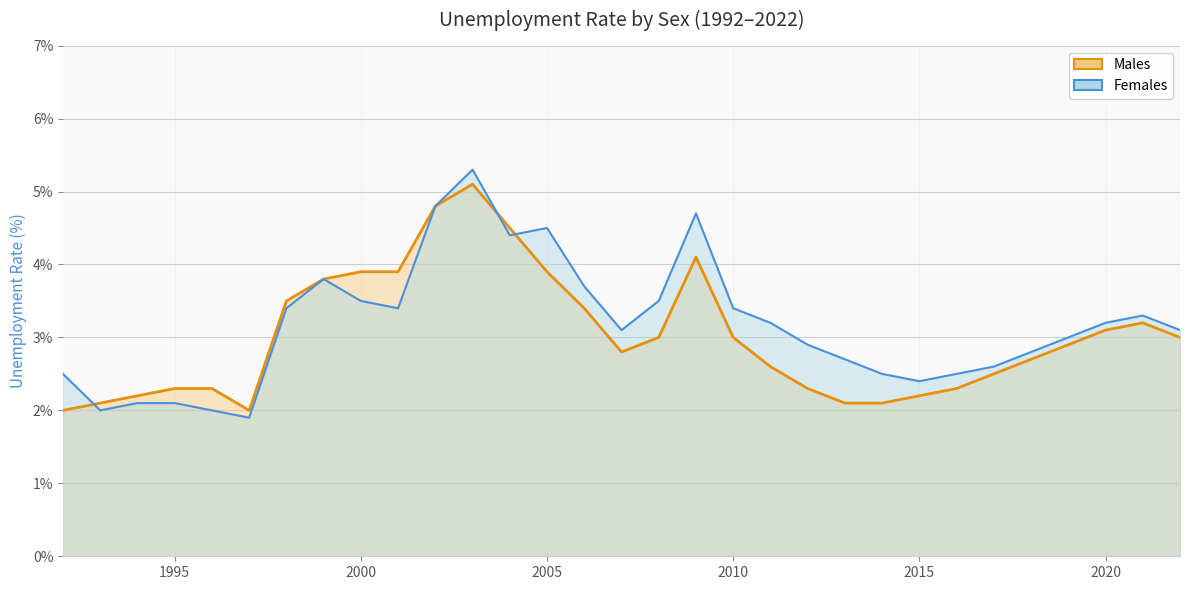

How many intersections are there between males and females?

3